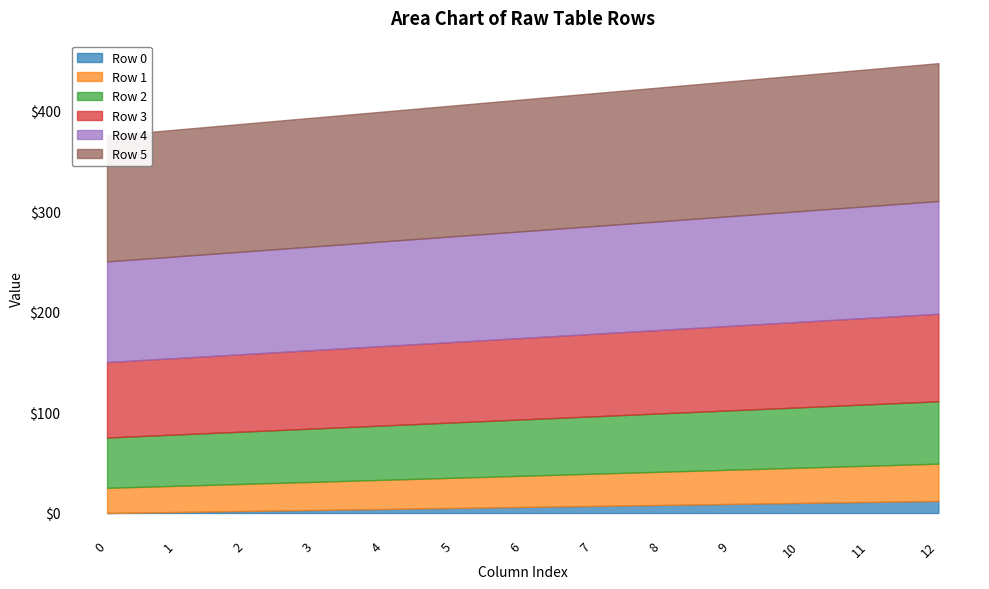

At which label does Row 5 first exceed 131?

7